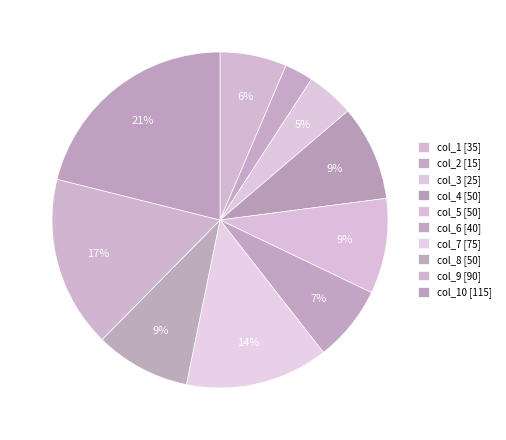

Which slice is the smallest?

2